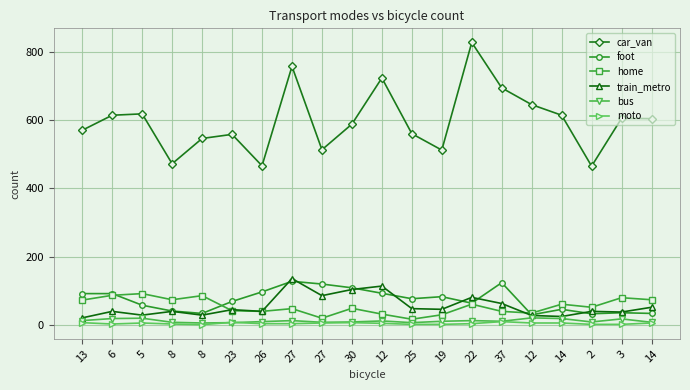

Between 23 and 12, which series saw the biggest shift?

car_van